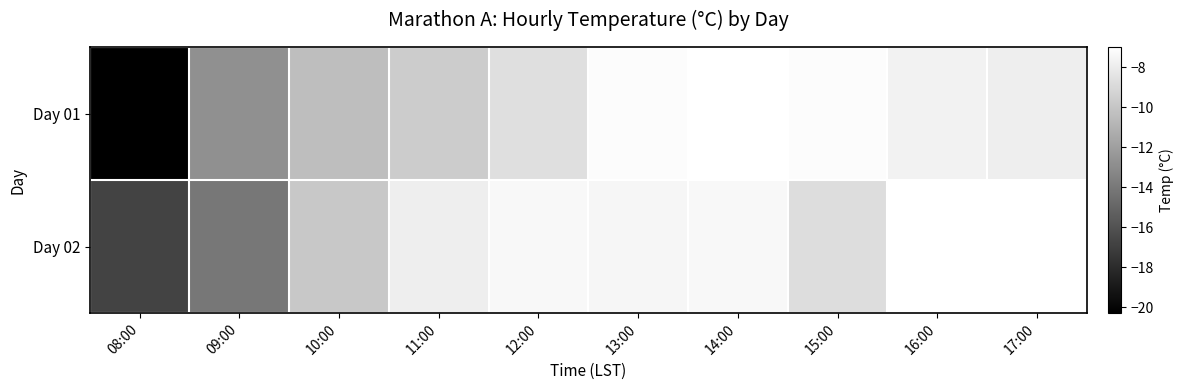

Rank the categories by Day 01 value from lowest to highest.

08:00, 09:00, 10:00, 11:00, 12:00, 17:00, 16:00, 13:00, 15:00, 14:00